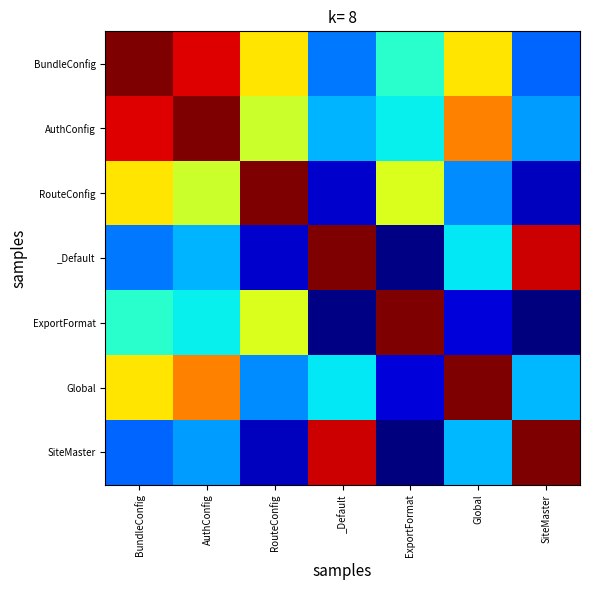

Reading left to right, transcribe all the data shown in this chart.

BundleConfig: BundleConfig=1.0	AuthConfig=0.9	RouteConfig=0.7	_Default=0.2	ExportFormat=0.4	Global=0.7	SiteMaster=0.2
AuthConfig: BundleConfig=0.9	AuthConfig=1.0	RouteConfig=0.6	_Default=0.3	ExportFormat=0.4	Global=0.8	SiteMaster=0.3
RouteConfig: BundleConfig=0.7	AuthConfig=0.6	RouteConfig=1.0	_Default=0.1	ExportFormat=0.6	Global=0.3	SiteMaster=0.1
_Default: BundleConfig=0.2	AuthConfig=0.3	RouteConfig=0.1	_Default=1.0	ExportFormat=0.0	Global=0.4	SiteMaster=0.9
ExportFormat: BundleConfig=0.4	AuthConfig=0.4	RouteConfig=0.6	_Default=0.0	ExportFormat=1.0	Global=0.1	SiteMaster=0.0
Global: BundleConfig=0.7	AuthConfig=0.8	RouteConfig=0.3	_Default=0.4	ExportFormat=0.1	Global=1.0	SiteMaster=0.3
SiteMaster: BundleConfig=0.2	AuthConfig=0.3	RouteConfig=0.1	_Default=0.9	ExportFormat=0.0	Global=0.3	SiteMaster=1.0